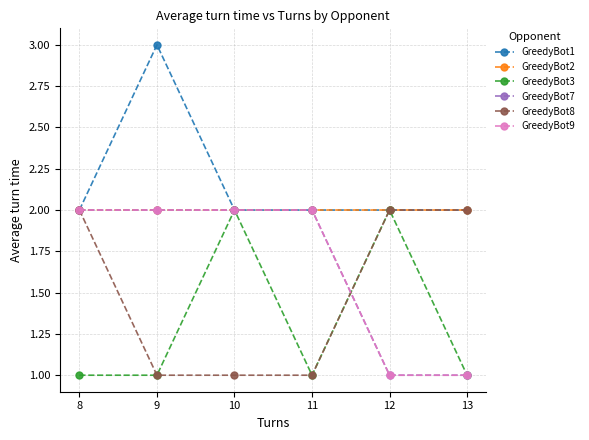

Which series has the largest range (max minus min)?

GreedyBot1